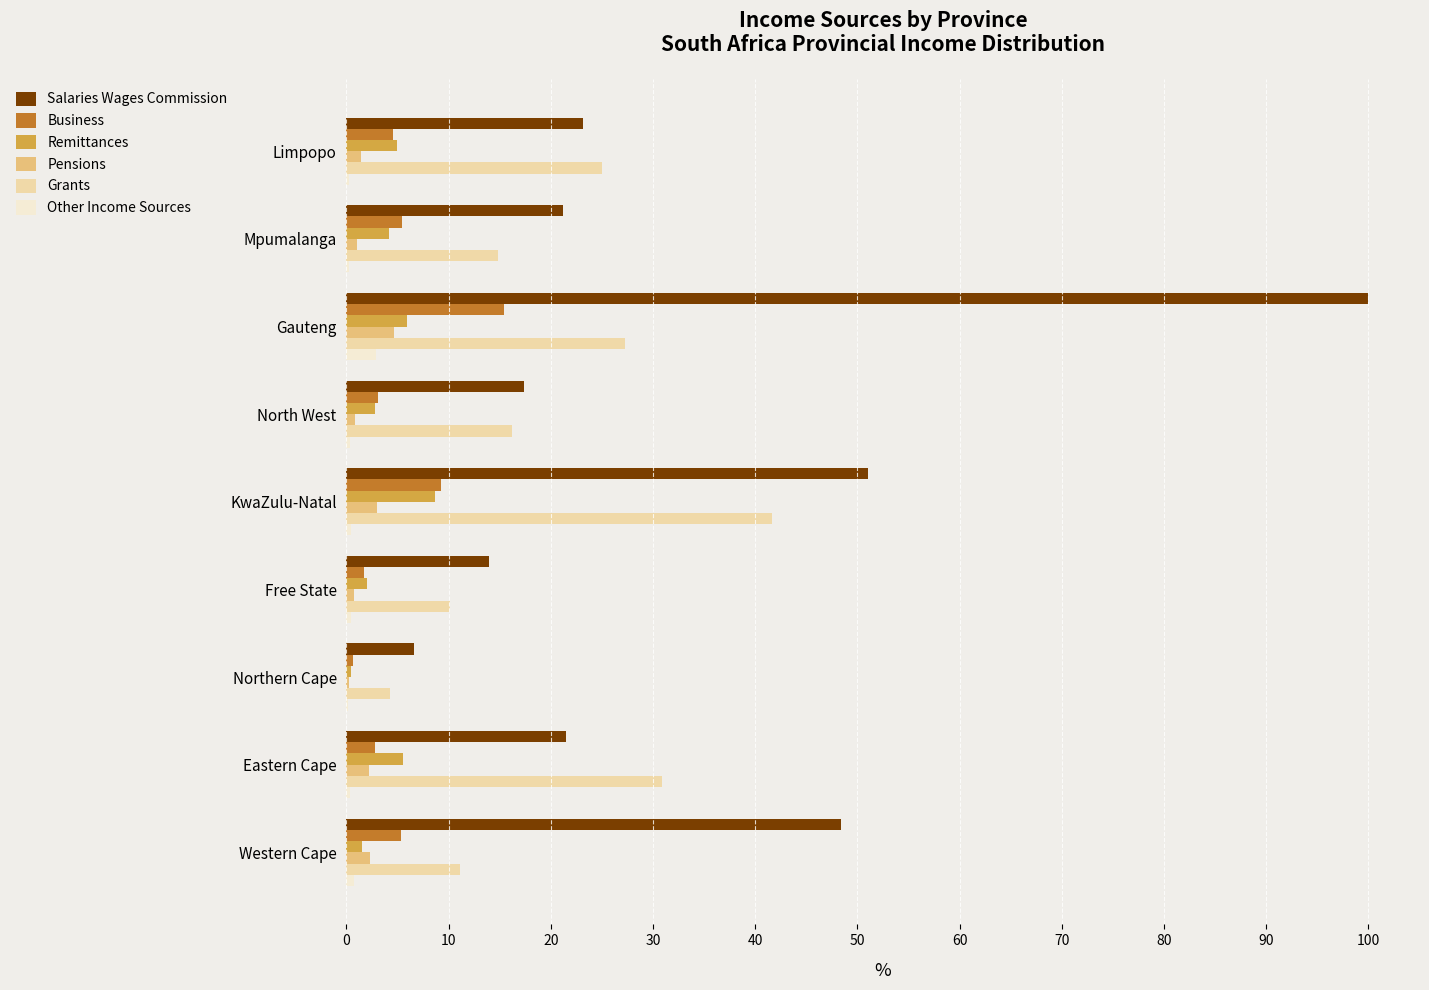

Is it true that Salaries Wages Commission equals 11.4 at Western Cape?

False